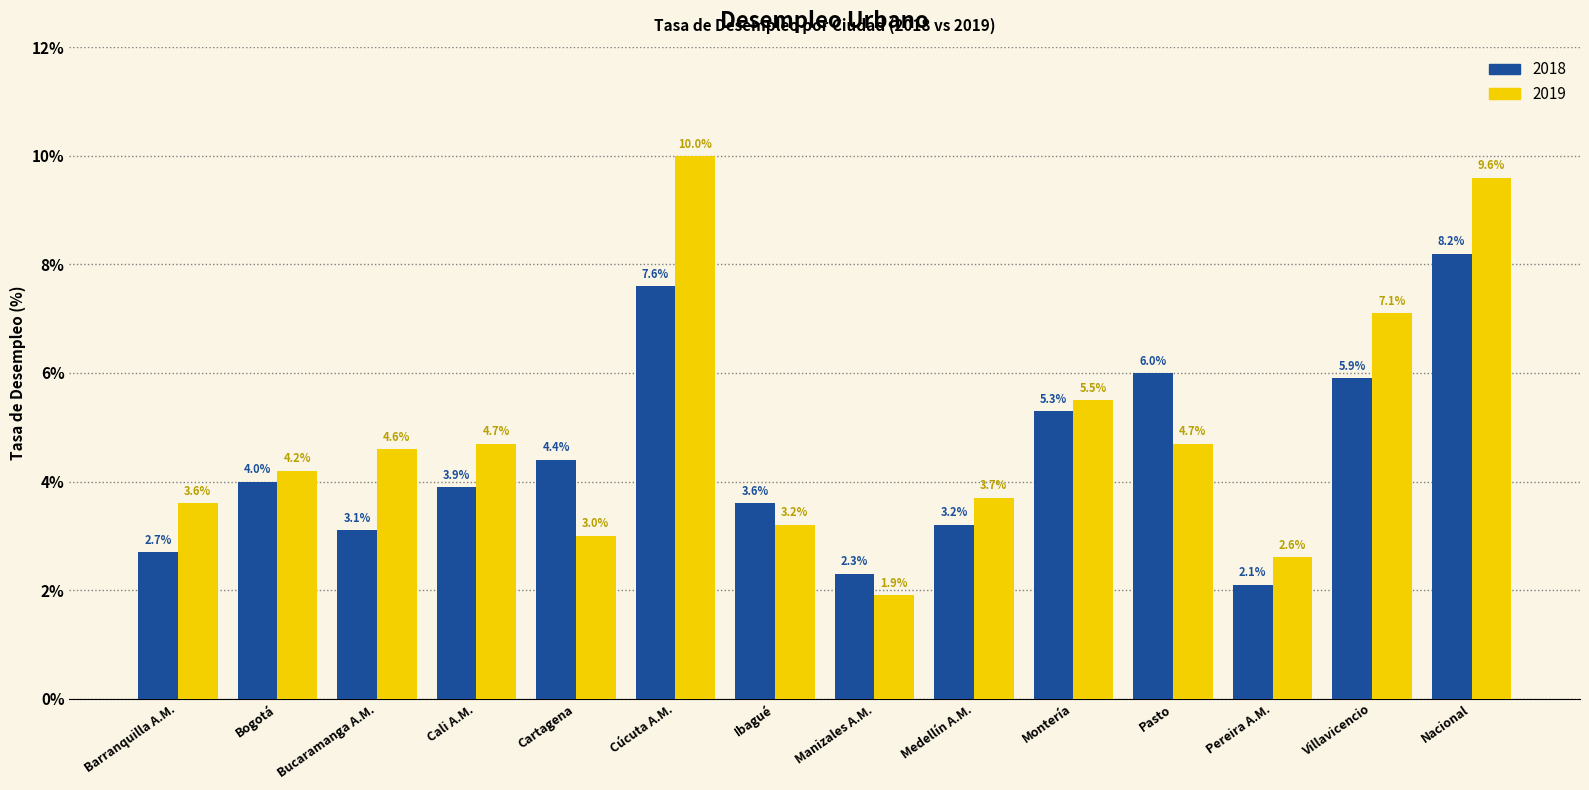

List the labels in order of 2018 value, smallest first.

Pereira A.M., Manizales A.M., Barranquilla A.M., Bucaramanga A.M., Medellín A.M., Ibagué, Cali A.M., Bogotá, Cartagena, Montería, Villavicencio, Pasto, Cúcuta A.M., Nacional